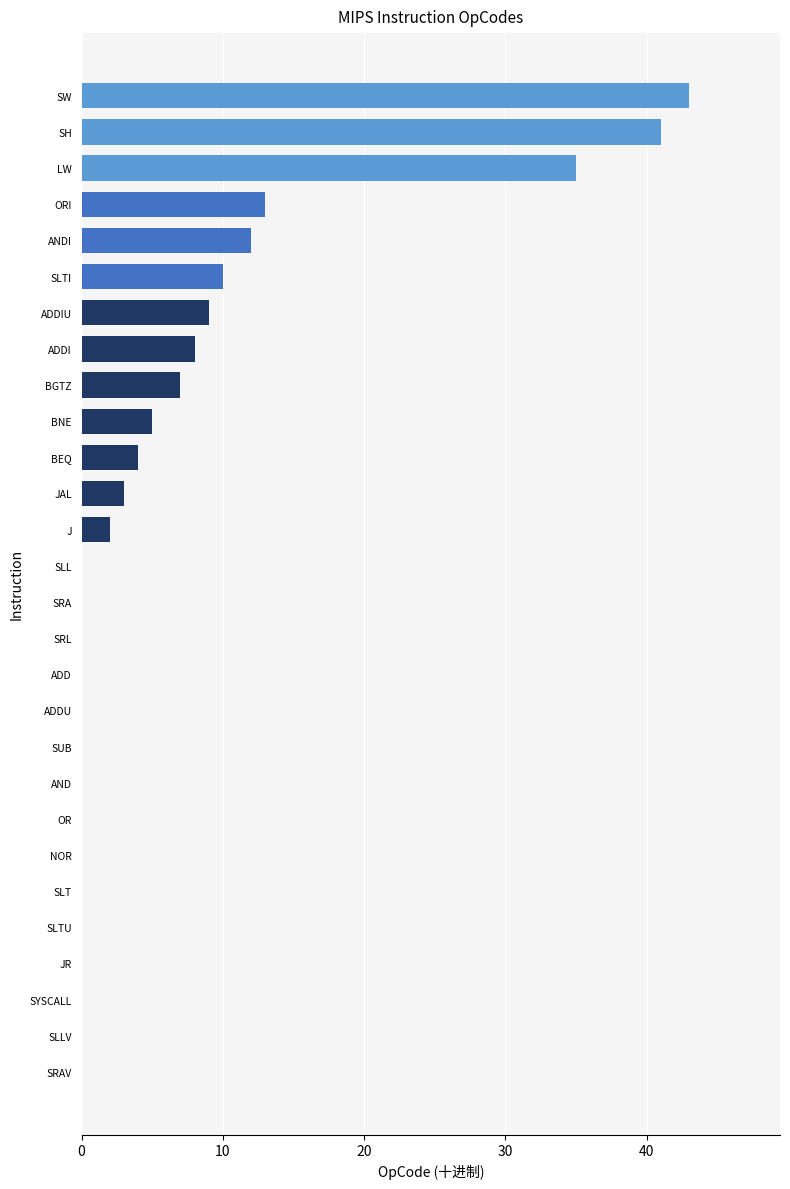

The chart shows a value of 0 at SRL. True or false?

True